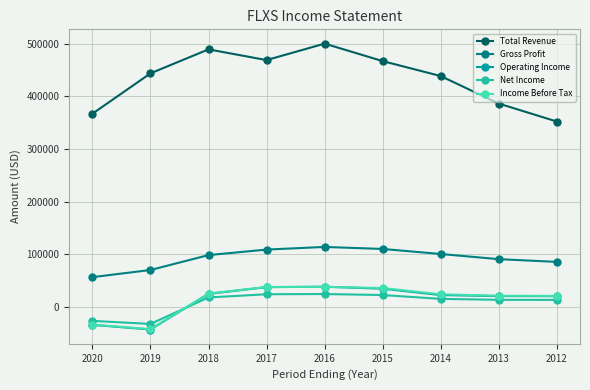

Which series changed the most between 2020 and 2017?

Total Revenue